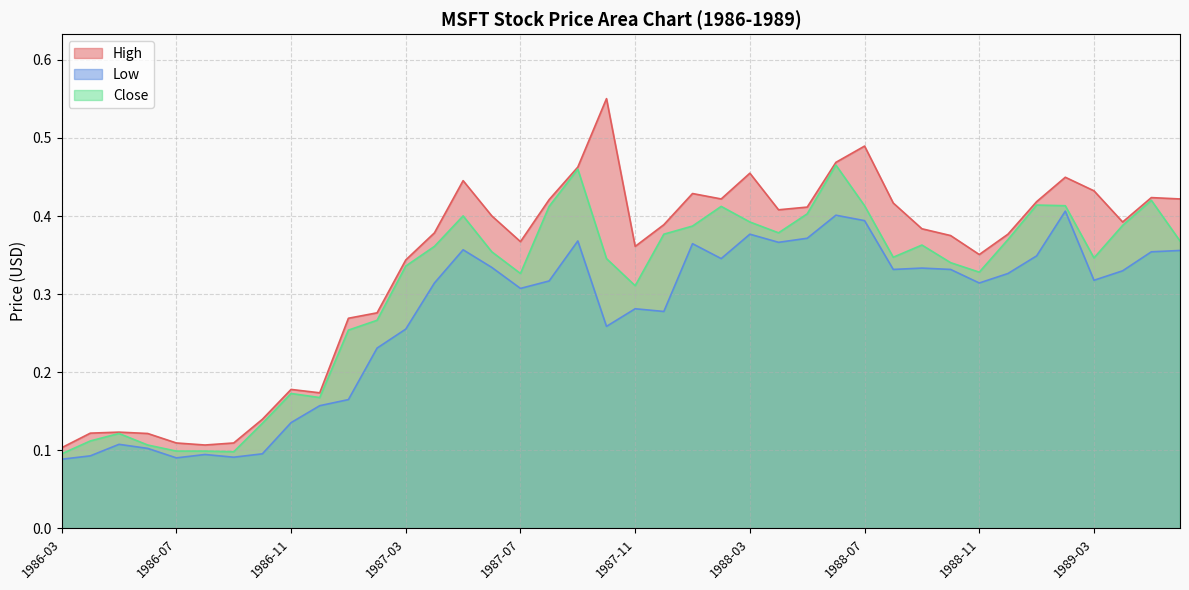

True or false: High has more than 1 points higher than both neighbors.

True